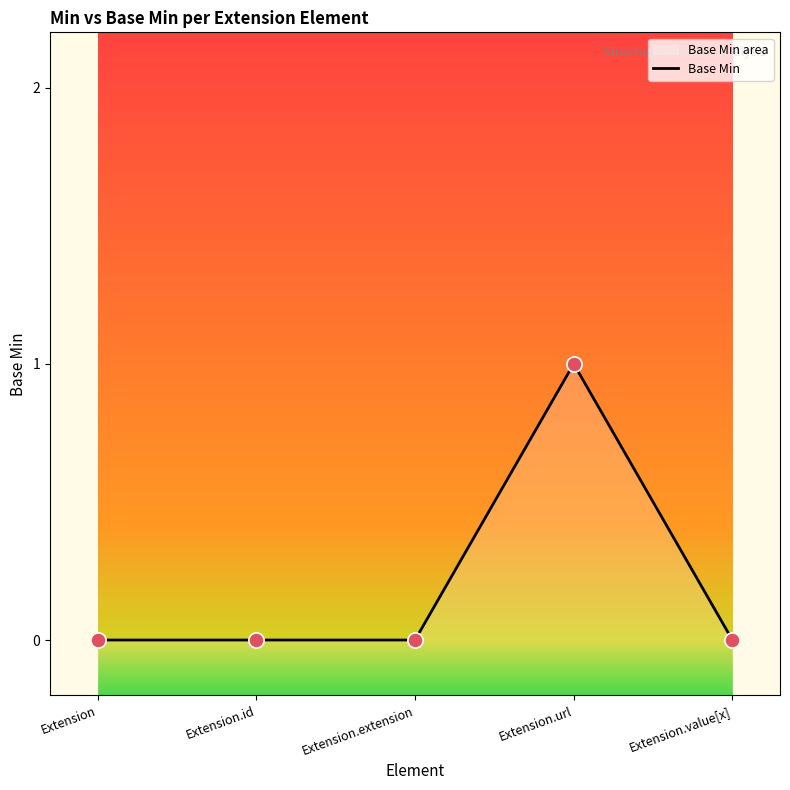

Between Extension.id and Extension, which is larger?

Extension.id